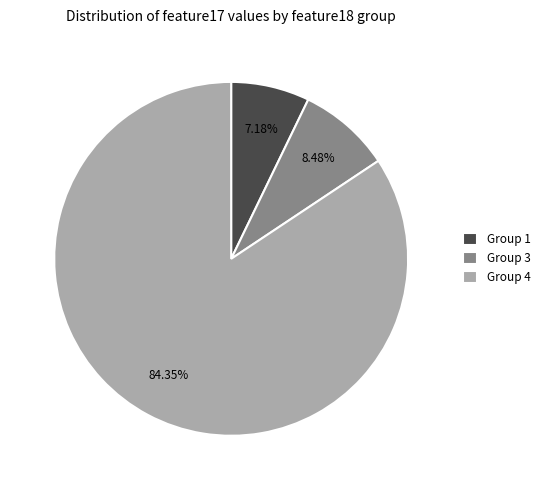

Is there any slice that represents more than half of the pie?

Yes